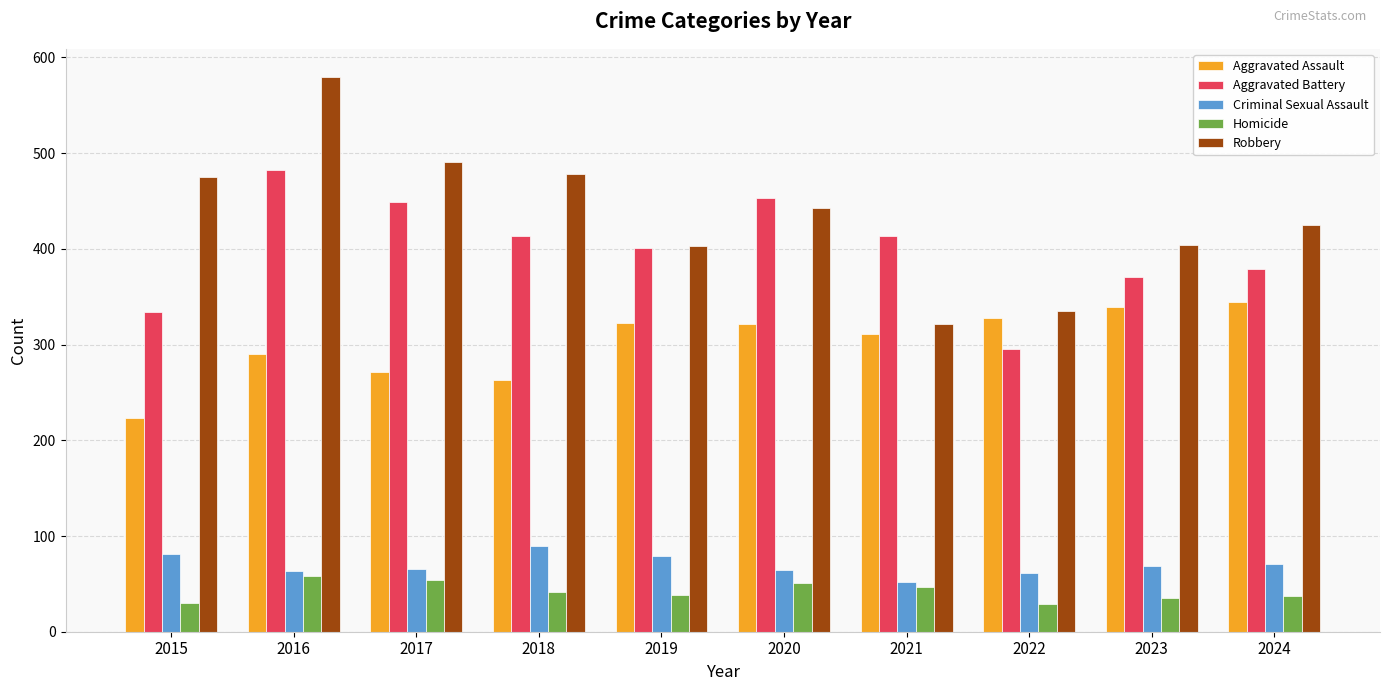

Between 2015 and 2023, which series saw the biggest shift?

Aggravated Assault